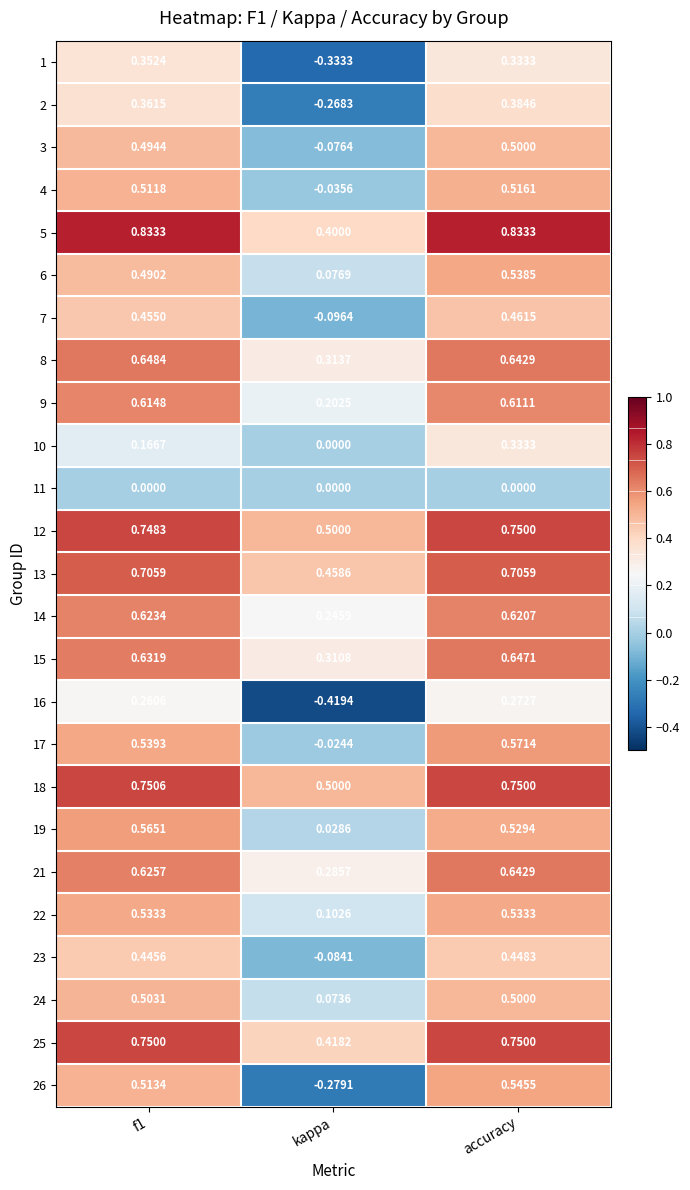

At which label is 24 closest to 0?

kappa